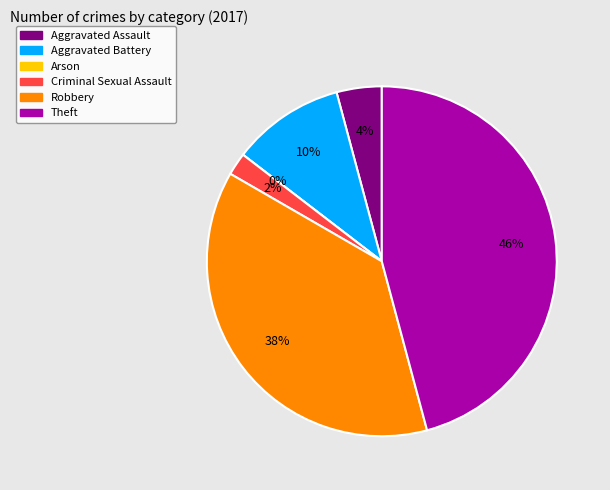

How much of the chart is everything except Robbery?

62.5%